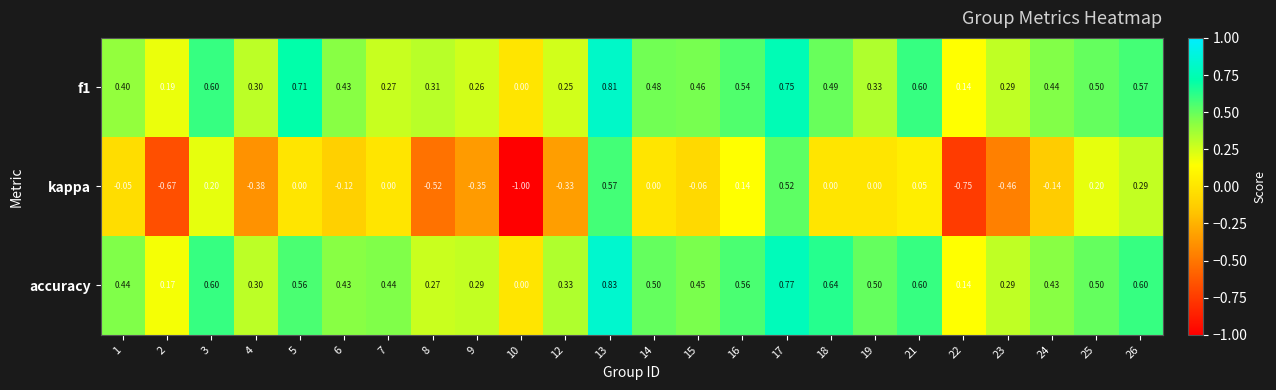

Rank the series at 16 from highest to lowest value.

accuracy, f1, kappa